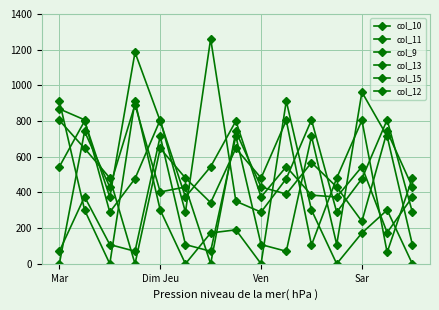

Is this an area chart (filled region under the line)?

No